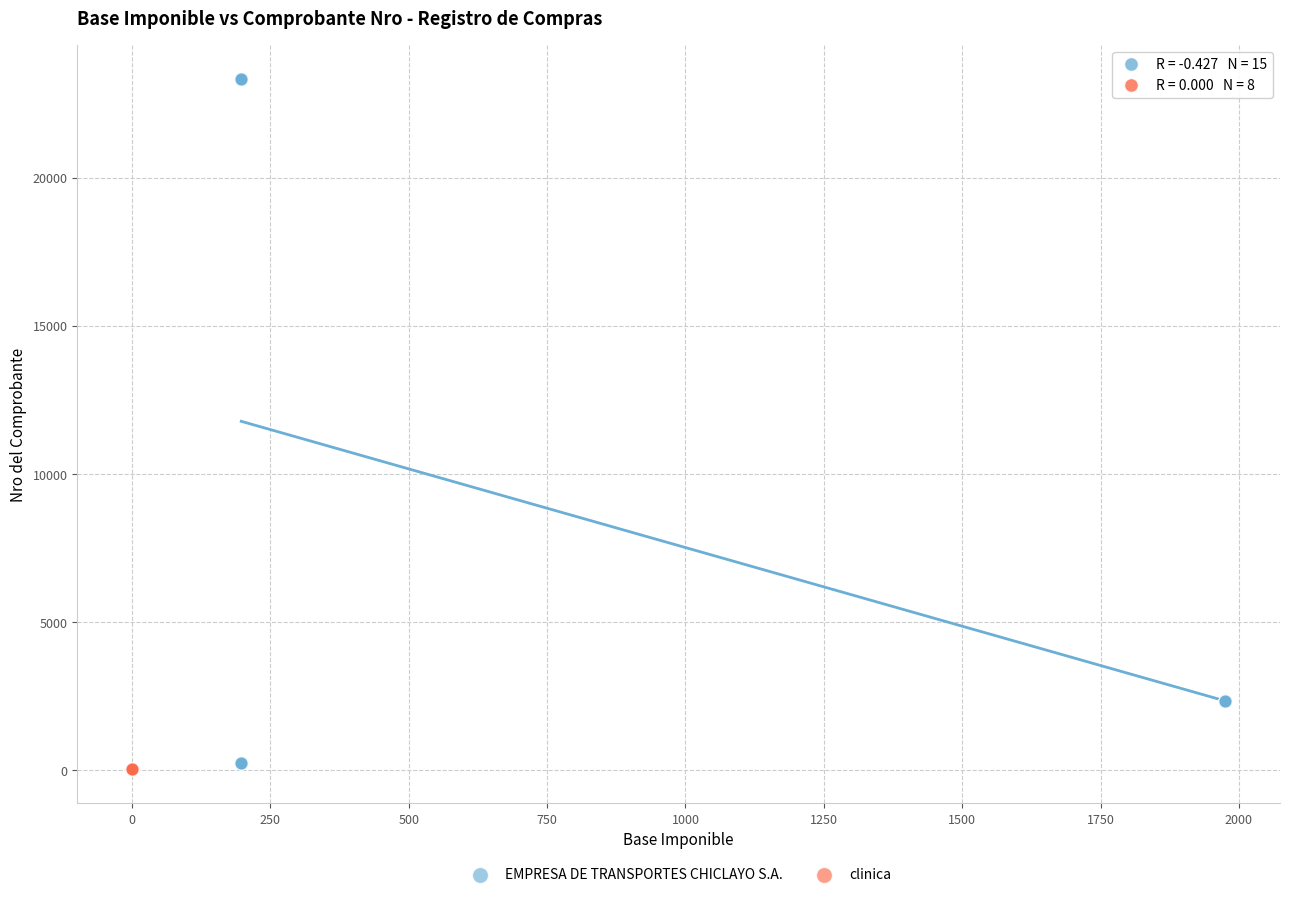

Which series reaches the maximum Y coordinate?

EMPRESA DE TRANSPORTES CHICLAYO S.A.